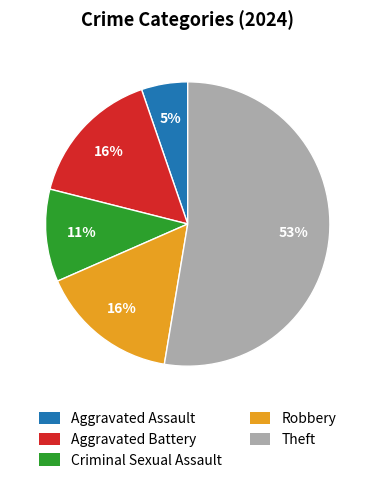

How many slices are in this pie chart?

5